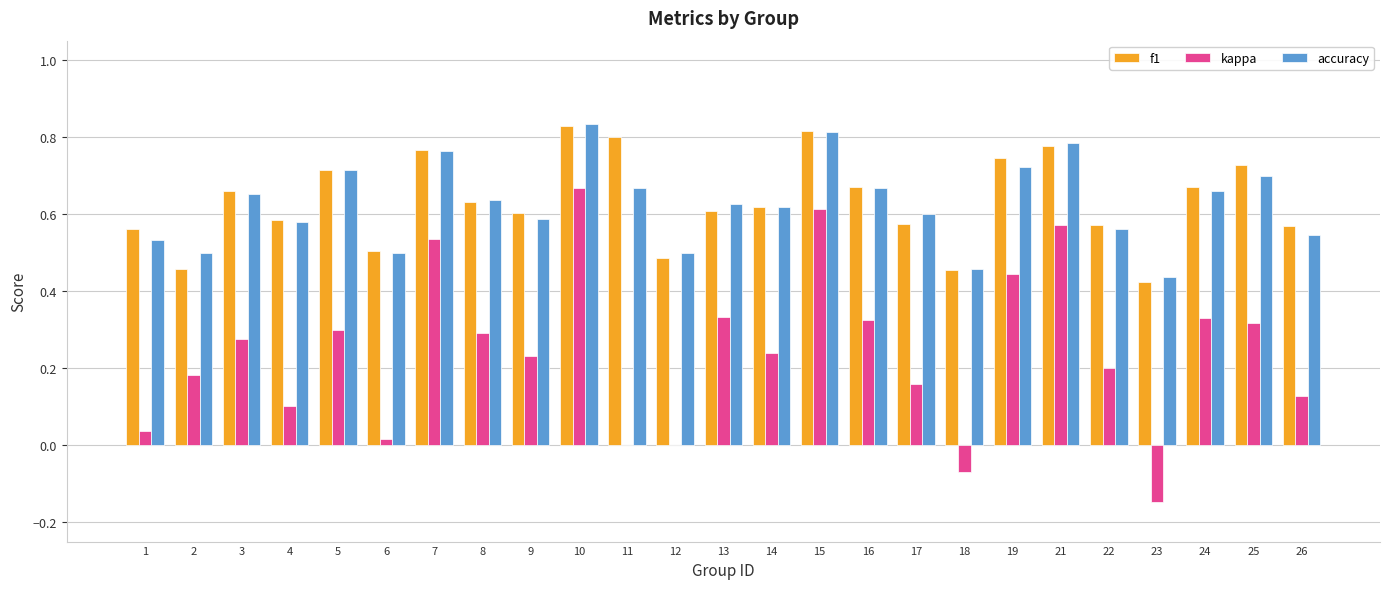

Are the bars horizontal?

No